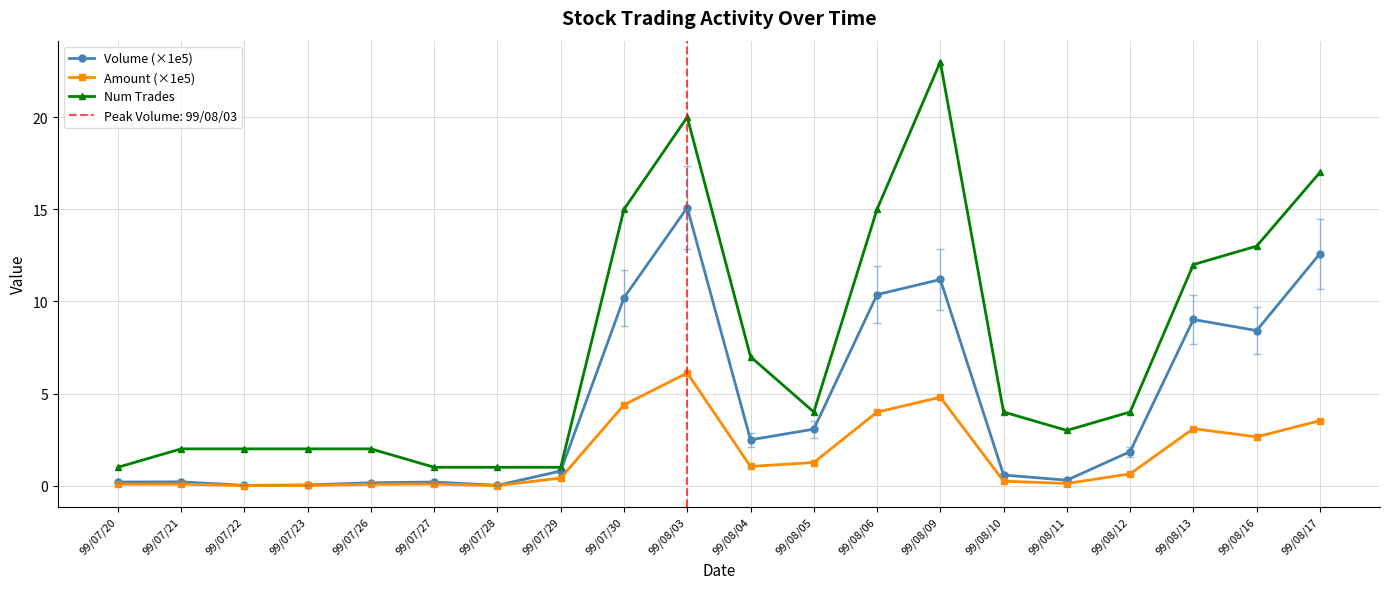

True or false: Amount (×1e5) and Volume (×1e5) intersect in this chart.

False